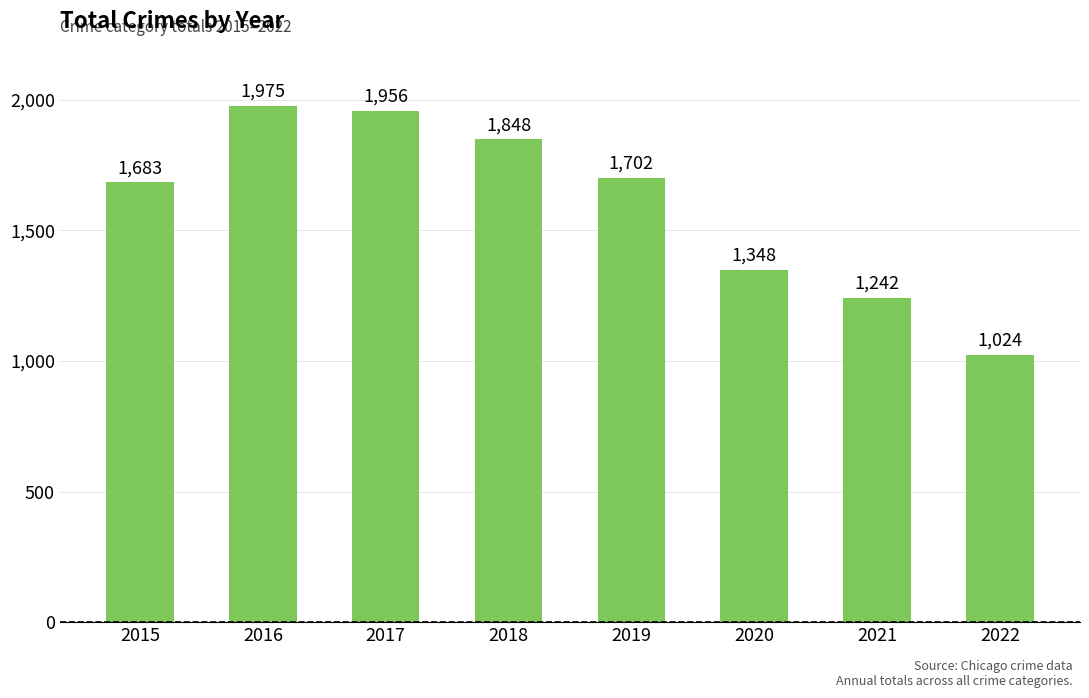

Reading left to right, what are all the values shown in this chart?

2015=1683	2016=1975	2017=1956	2018=1848	2019=1702	2020=1348	2021=1242	2022=1024